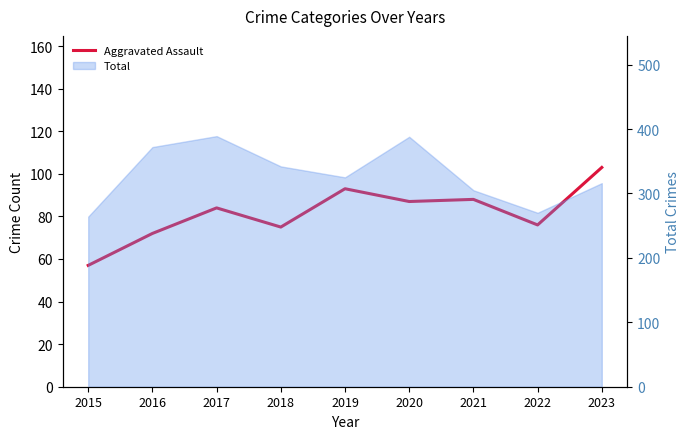

Where is the first local minimum?

2018